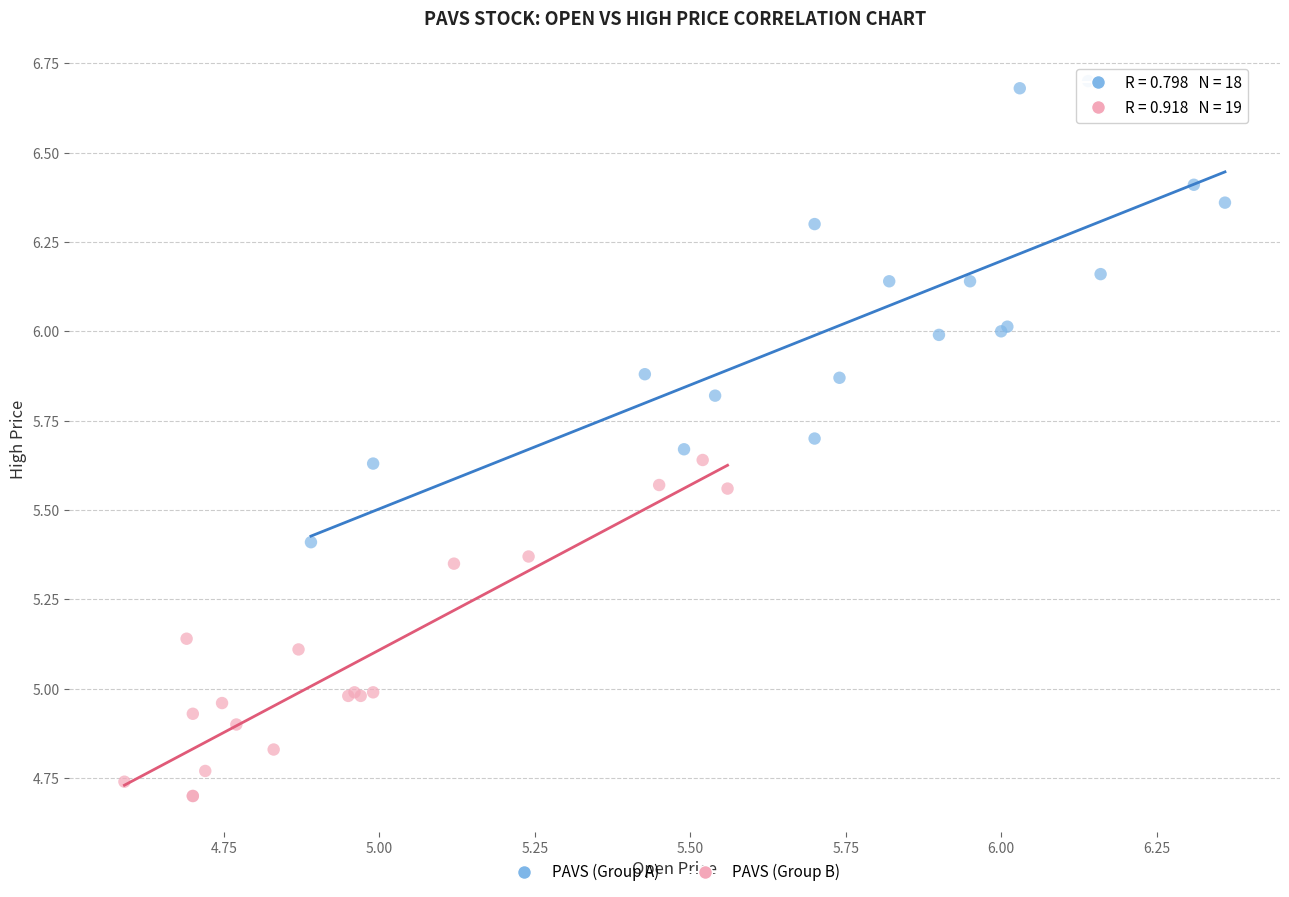

Which series reaches the maximum Y coordinate?

PAVS (Group A)